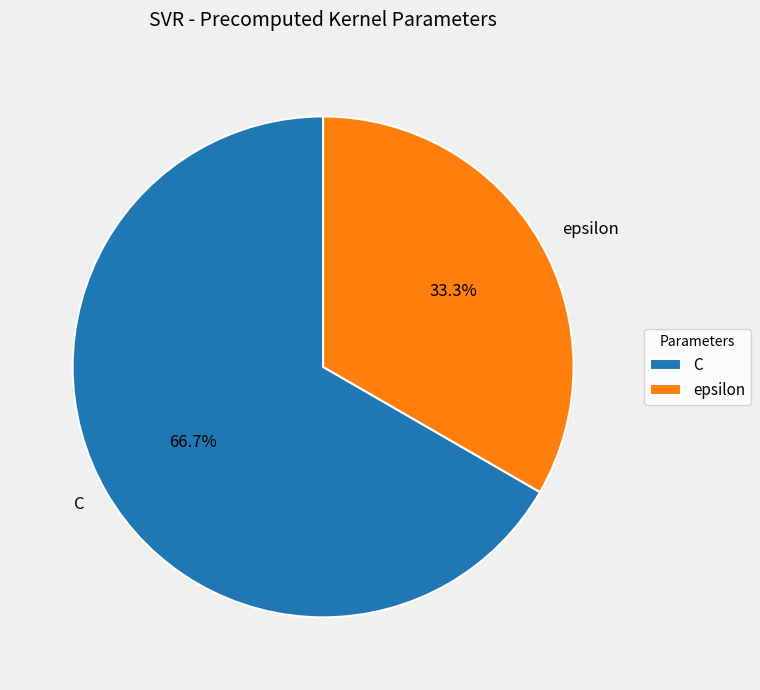

To the nearest percent, what is the difference between the largest and smallest slice percentages?

33%